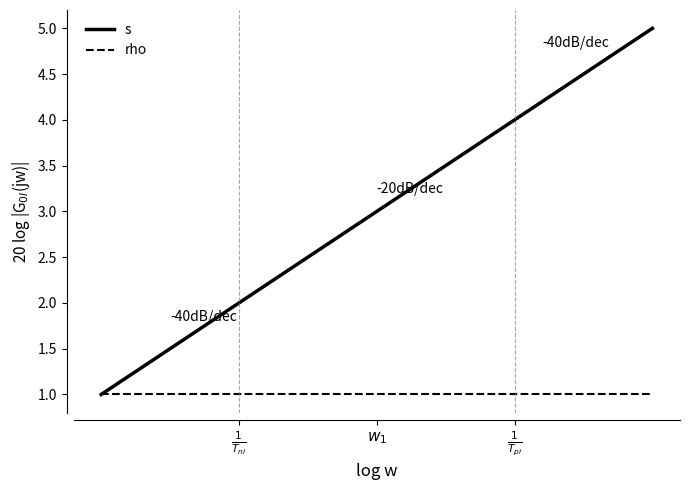

Count the s values in the range 2 to 4.

3